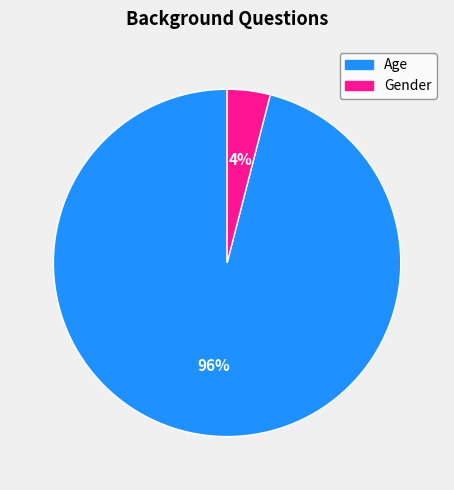

To the nearest percent, what portion does Gender represent?

4%